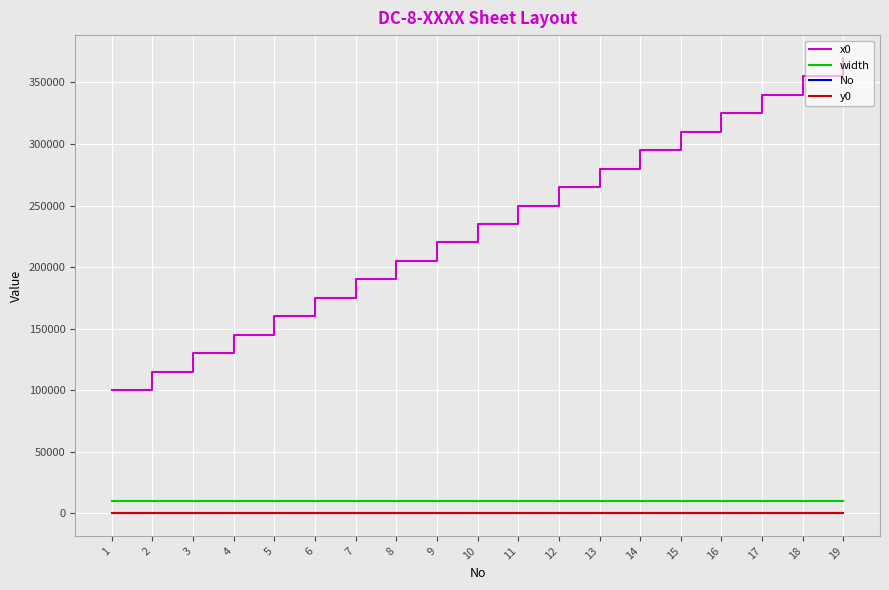

True or false: width and y0 cross at least once.

False